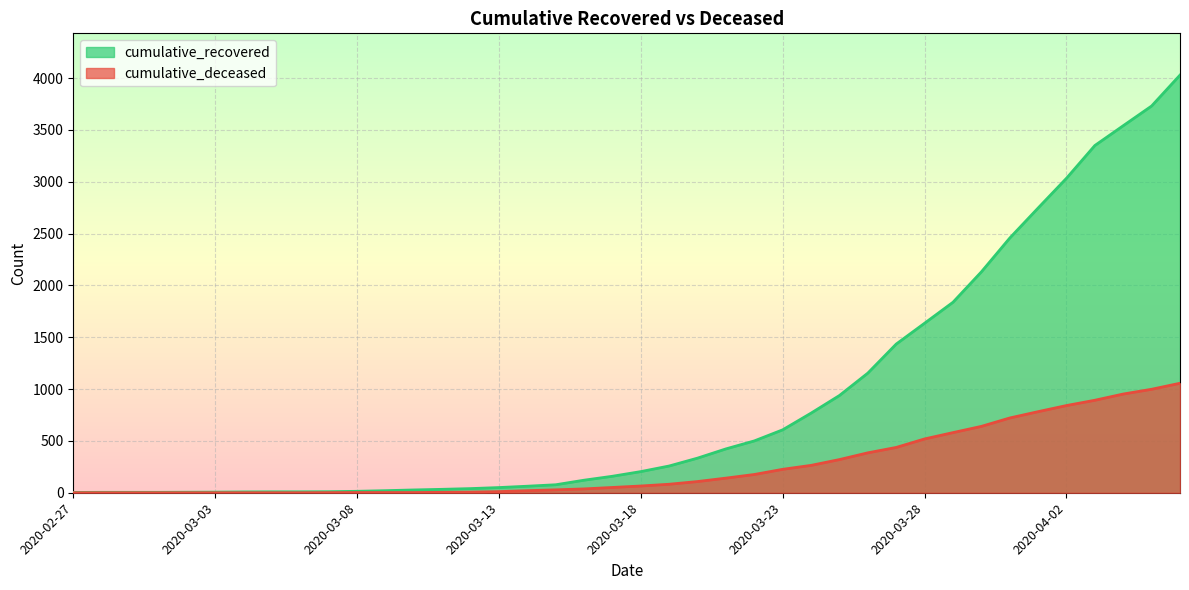

What is the label of the 26th point from the left?

2020-03-23